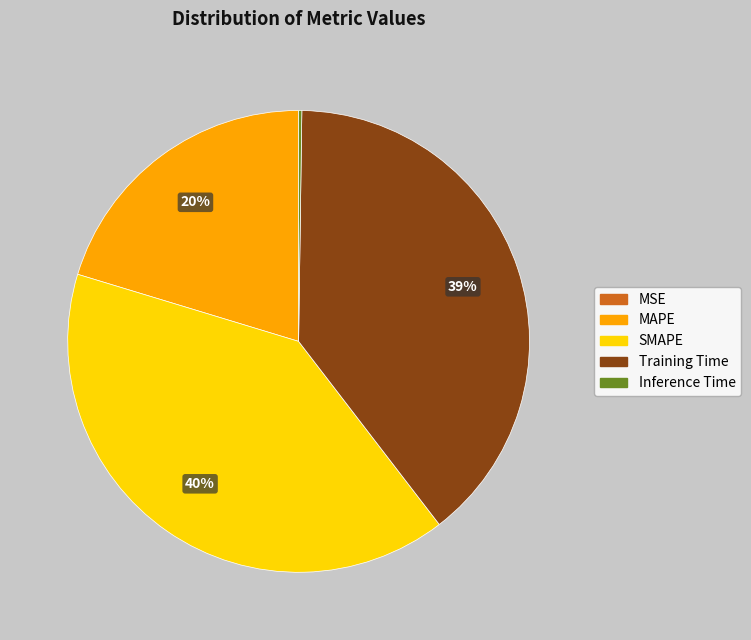

Which slice is the largest?

SMAPE